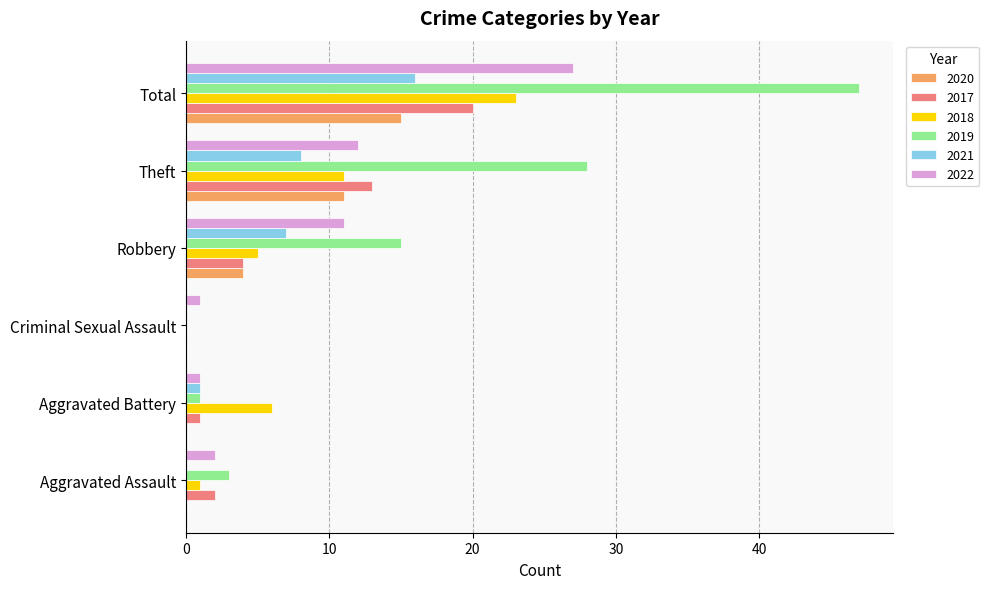

Is the value of 2018 at Theft greater than the value of 2017 at Total?

No